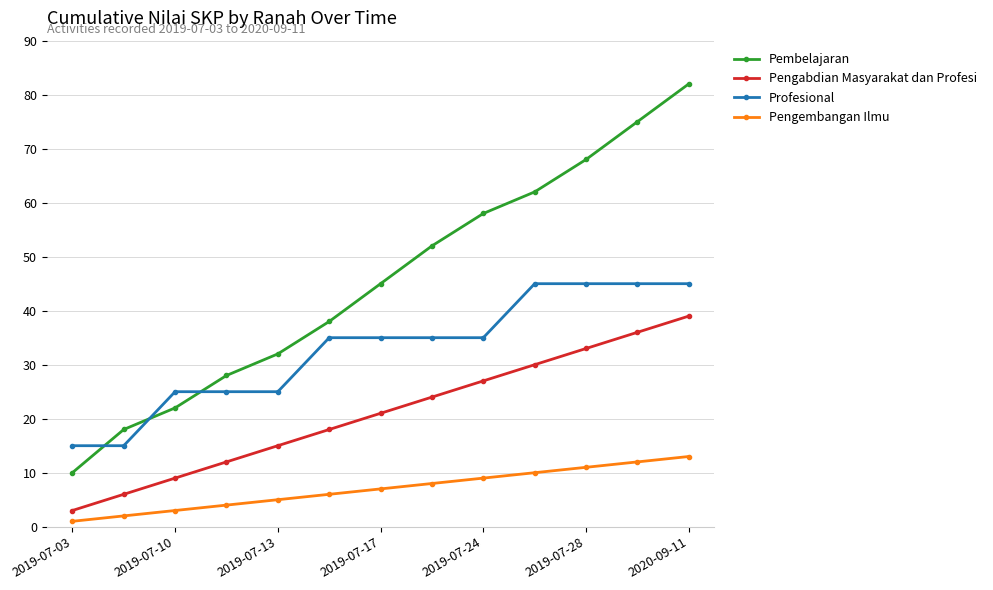

Which series has the widest spread of values?

Pembelajaran